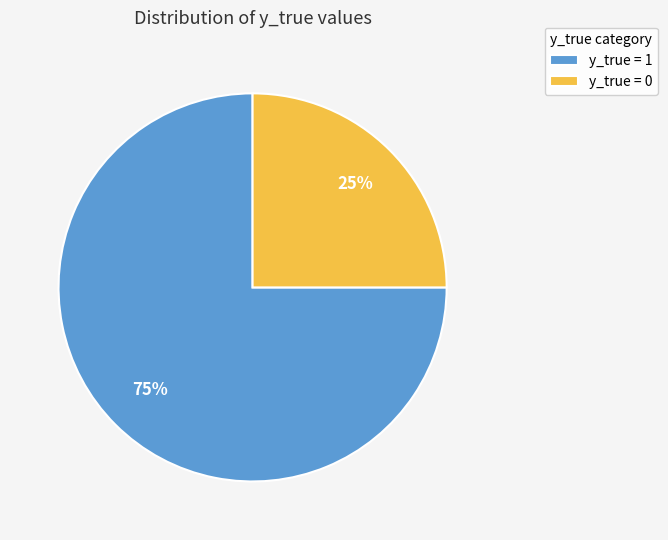

What is the smallest slice in the pie chart?

y_true = 0